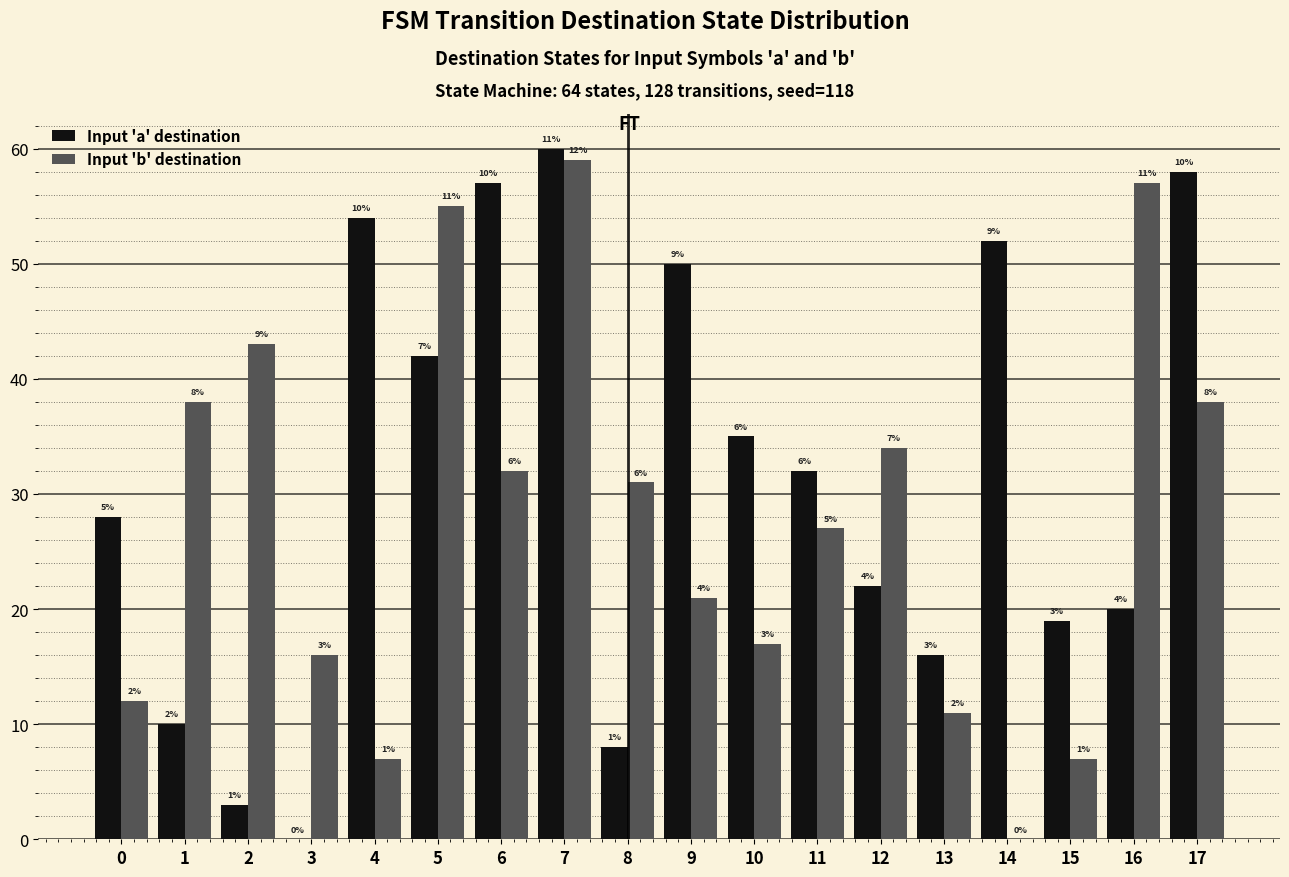

List the series in order of their peak value, lowest first.

Input 'b' destination, Input 'a' destination